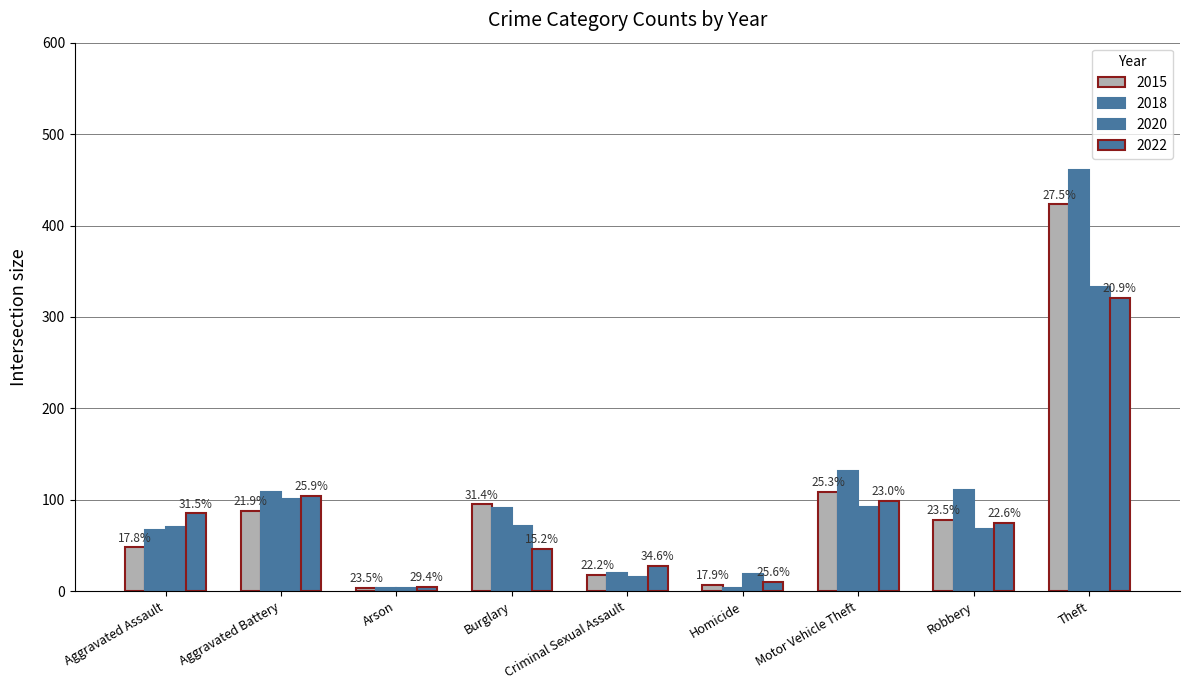

How many bars are there in total?

36